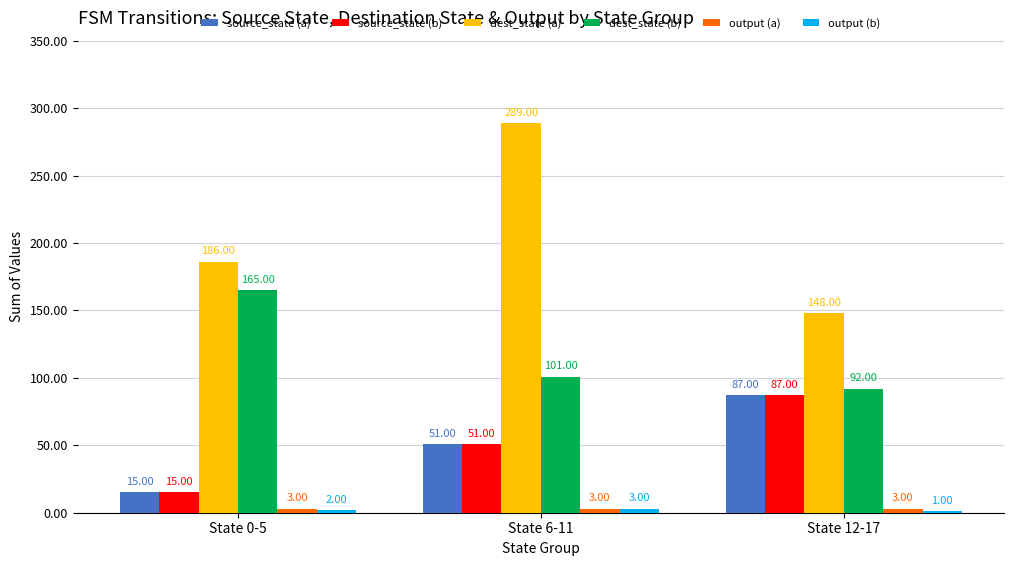

At which category is the sum across all series the highest?

State 6-11